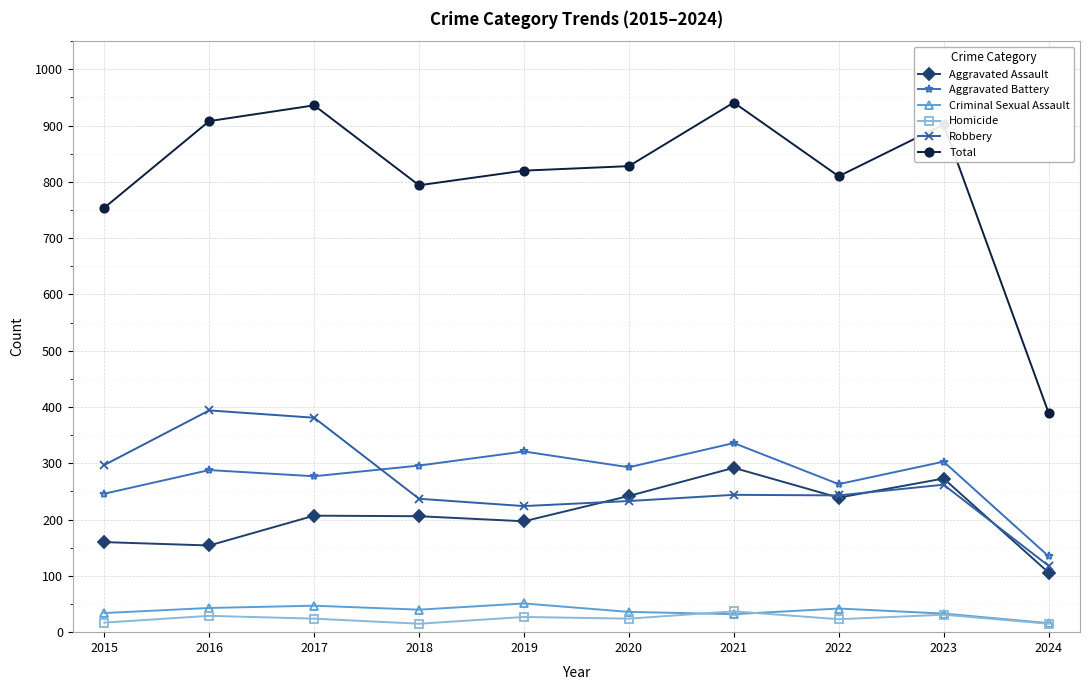

What is the greatest value displayed?

941